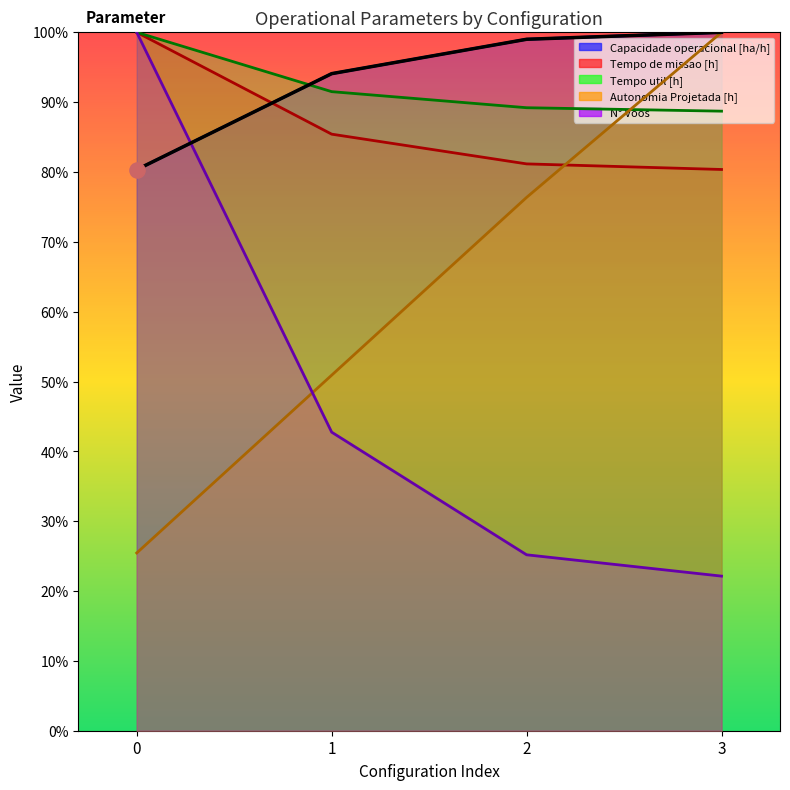

What are all the series names shown in the legend?

Capacidade operacional [ha/h], Tempo de missao [h], Tempo util [h], Autonomia Projetada [h], N° Voos